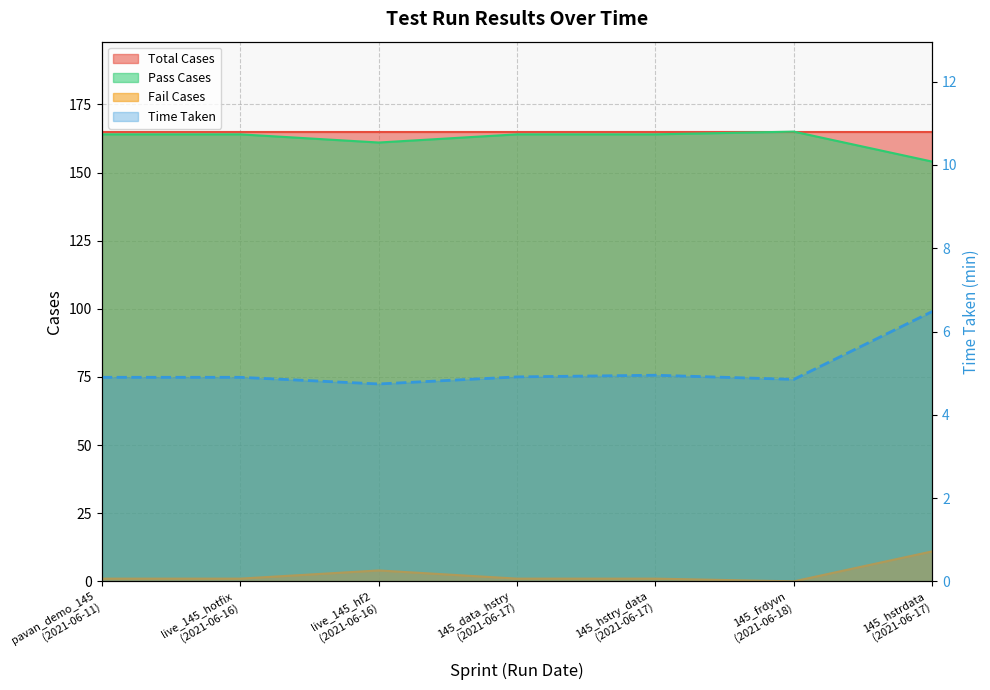

Does the chart display data point markers on the line(s)?

No